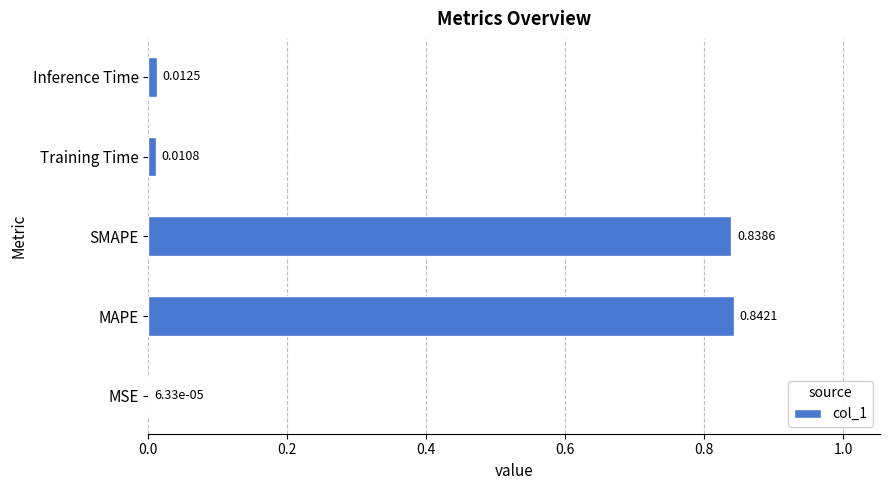

Between MAPE and Inference Time, which is larger?

MAPE